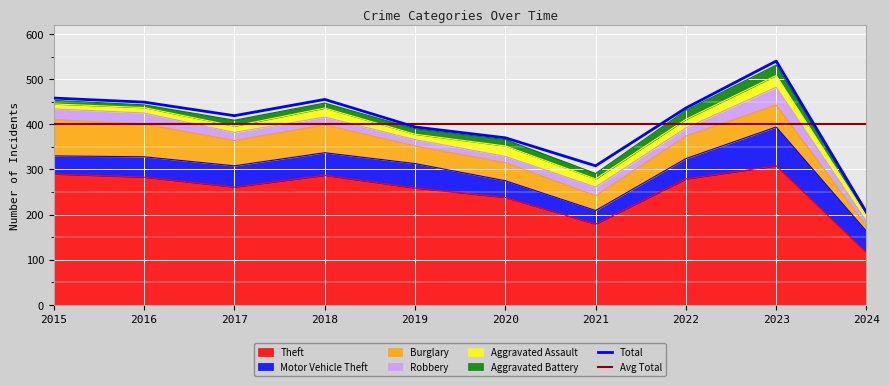

Which label corresponds to the largest value in the chart?

2023